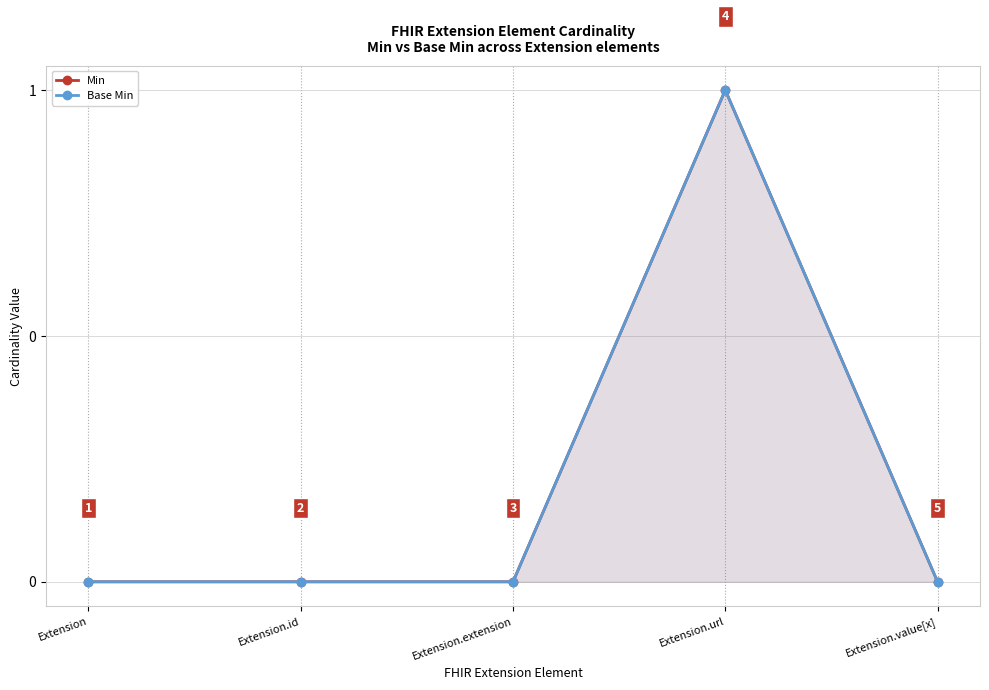

At which category does Base Min reach its first local peak?

Extension.url